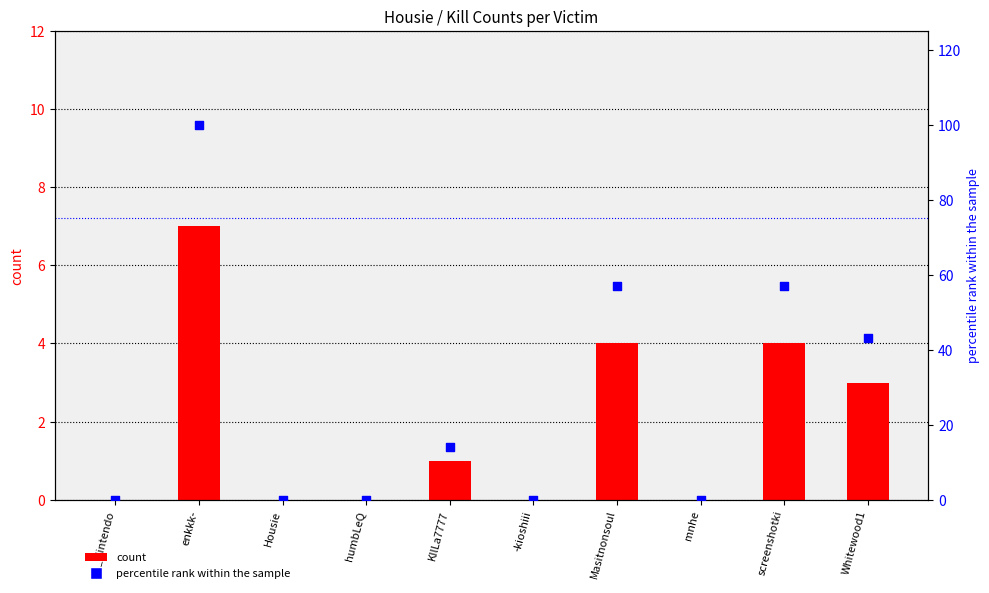

What are all the series names shown in the legend?

count, percentile rank within the sample